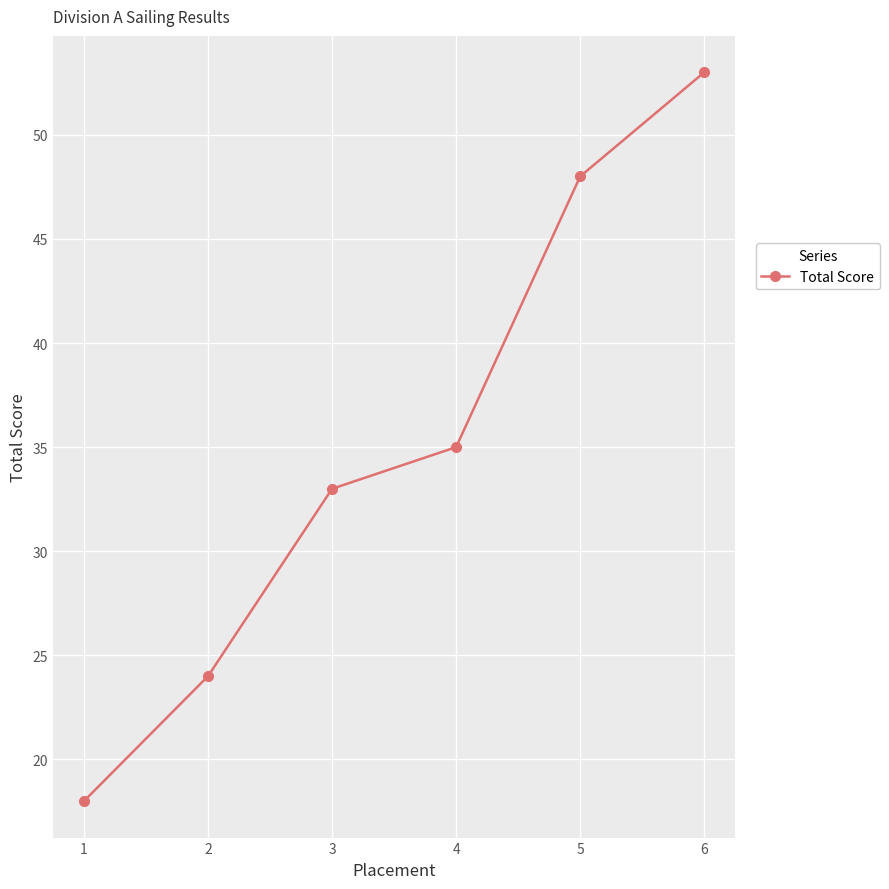

What is the change in value from 2 to 3?

+9